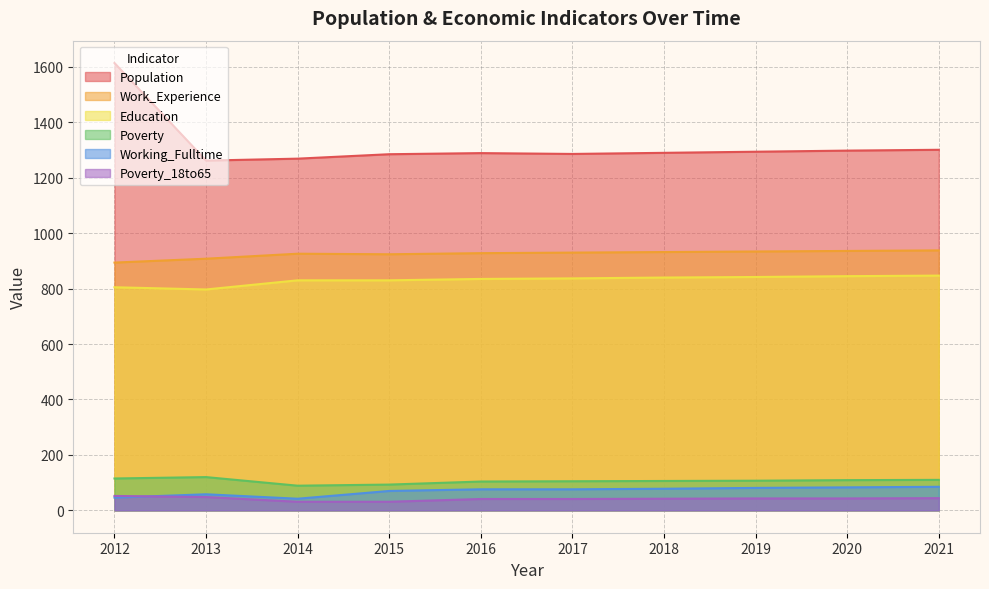

Which category has the lowest value across all series?

2014